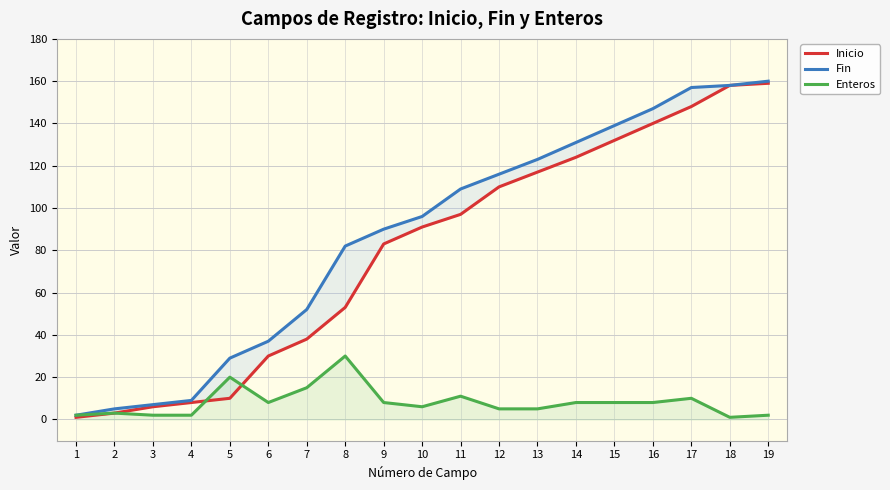

True or false: Fin has more than 0 points higher than both neighbors.

False